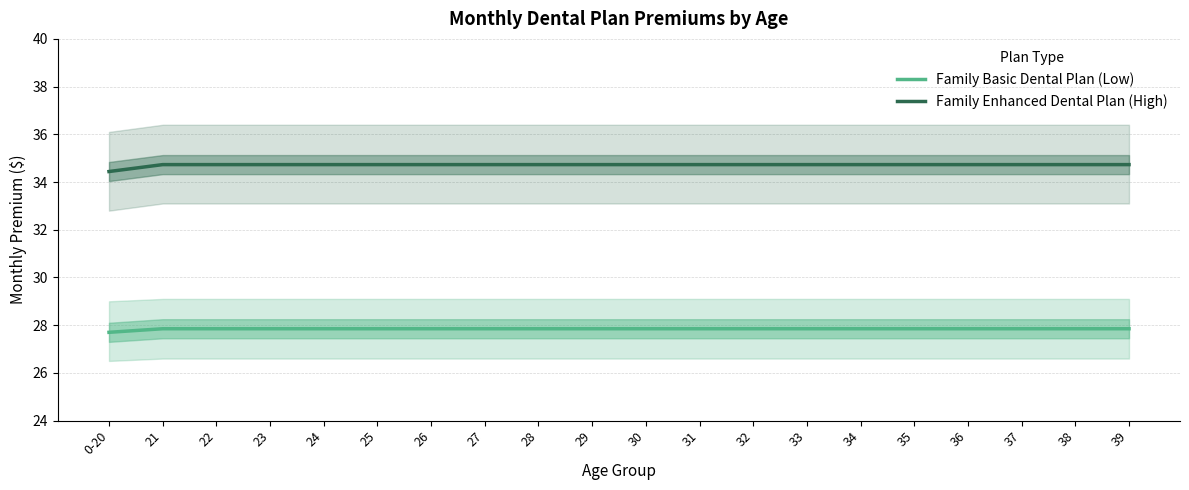

Rank the series by their maximum value, from highest to lowest.

Family Enhanced Dental Plan (High), Family Basic Dental Plan (Low)